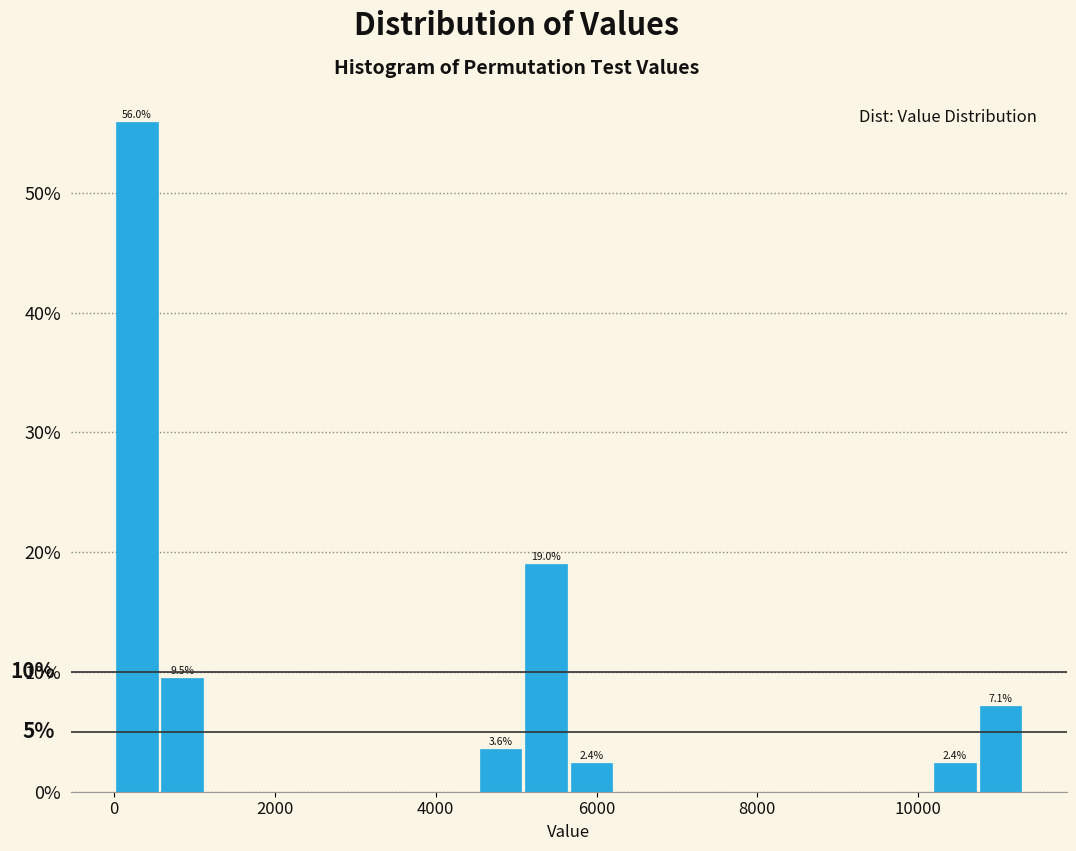

Read against the x-axis, roughly where is the centre of the tallest bar?

200